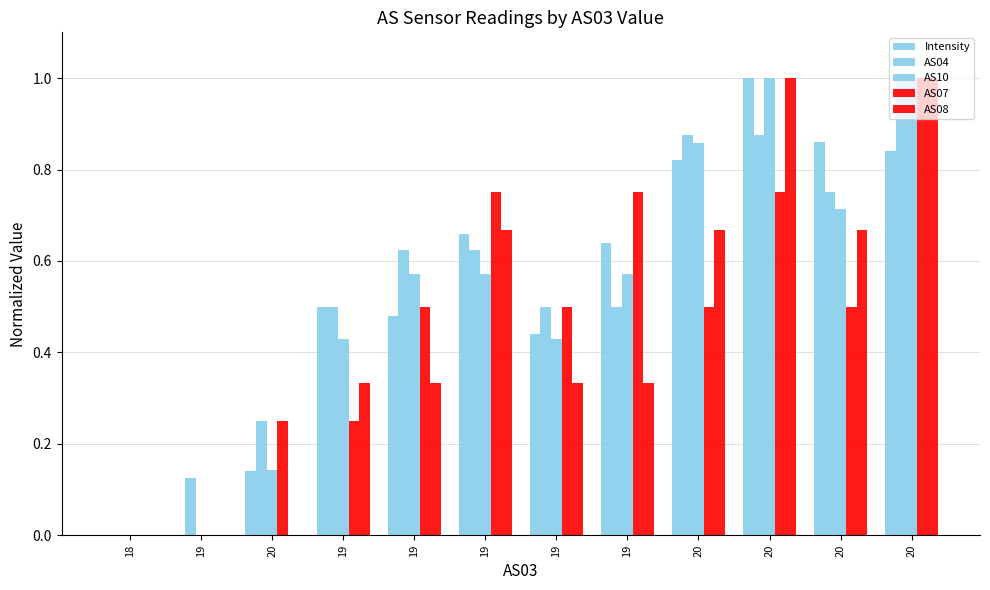

Rank the series by their maximum value, from lowest to highest.

Intensity, AS04, AS10, AS07, AS08